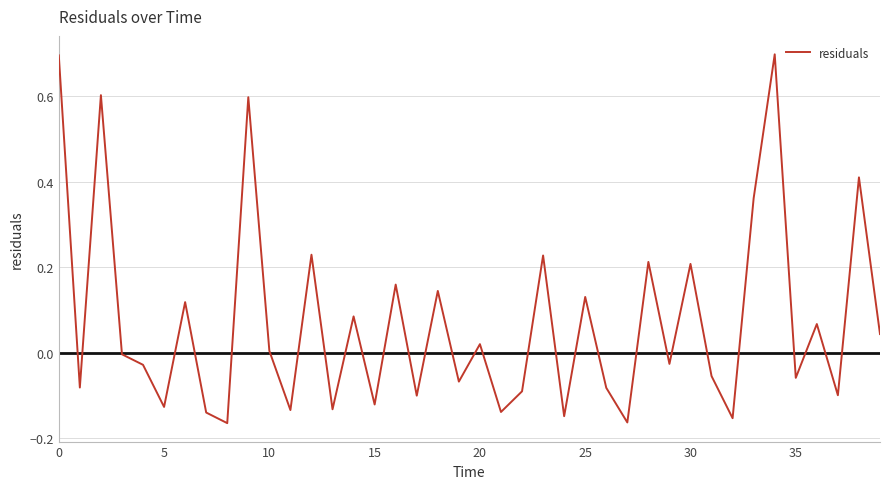

What is the greatest value displayed?

0.7